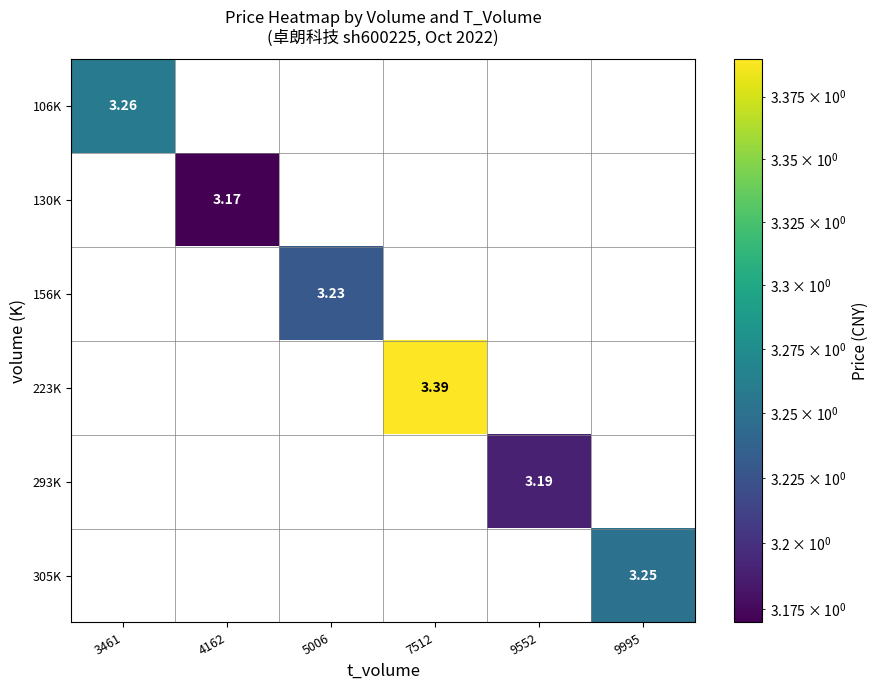

Is the value of 106K at 9552 greater than the value of 305K at 4162?

No